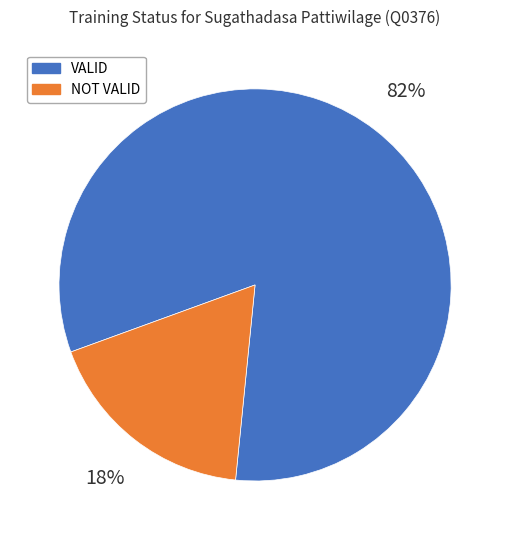

Combined, do NOT VALID and VALID account for over 50%?

Yes